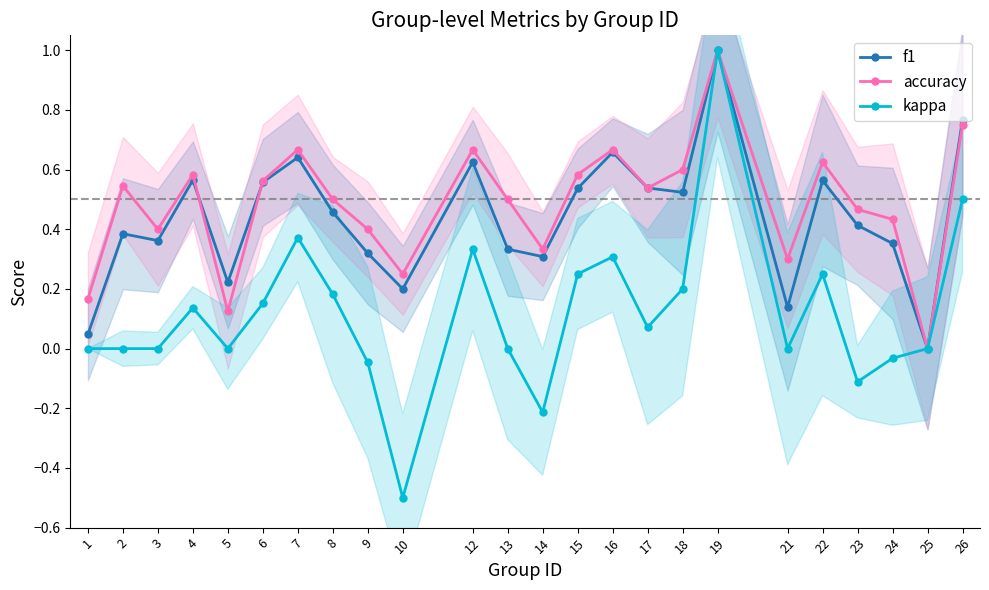

What is the greatest value displayed?

1.0